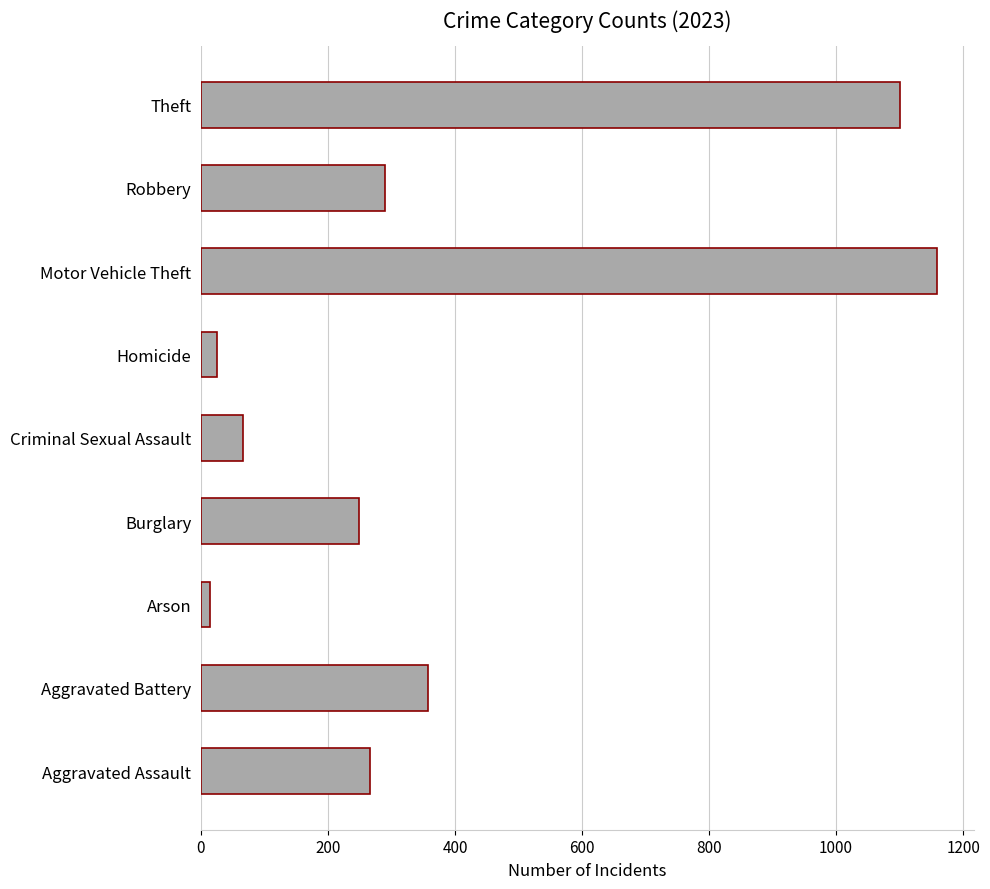

How many data points does each series have?

9